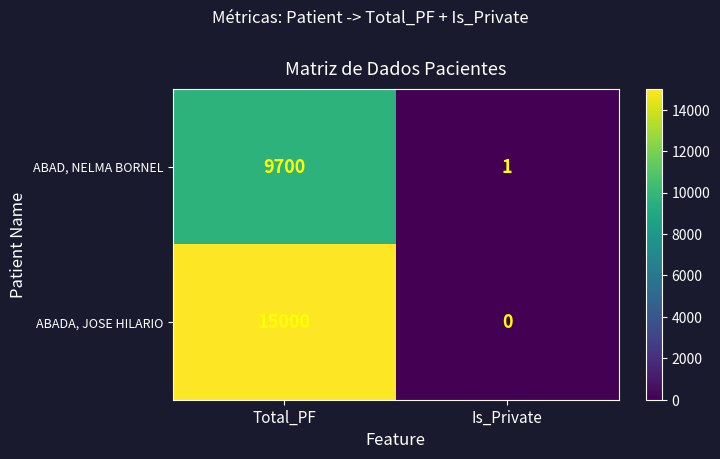

Count the number of data series in this chart.

2